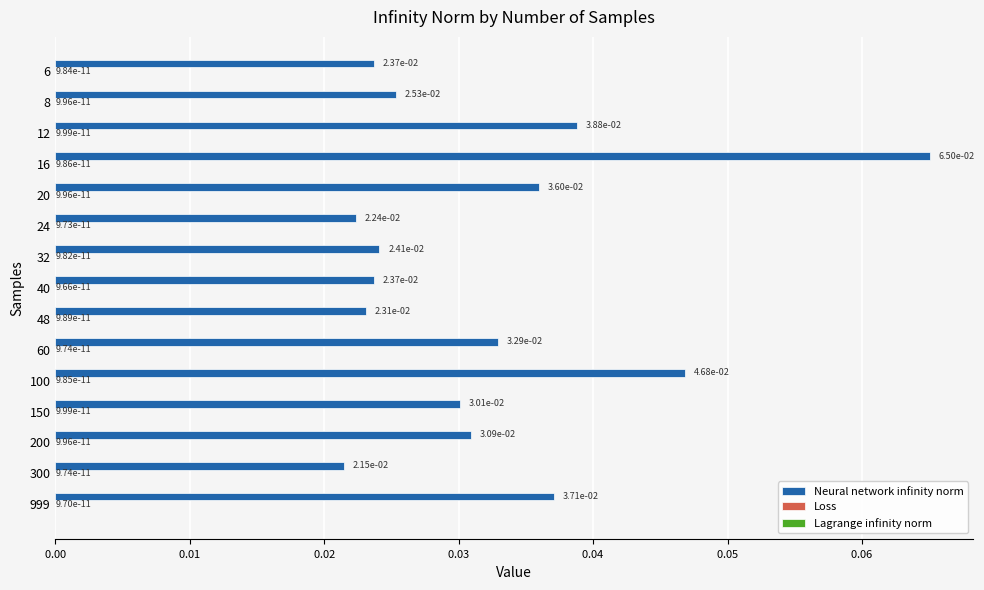

At which category is the sum across all series the highest?

16